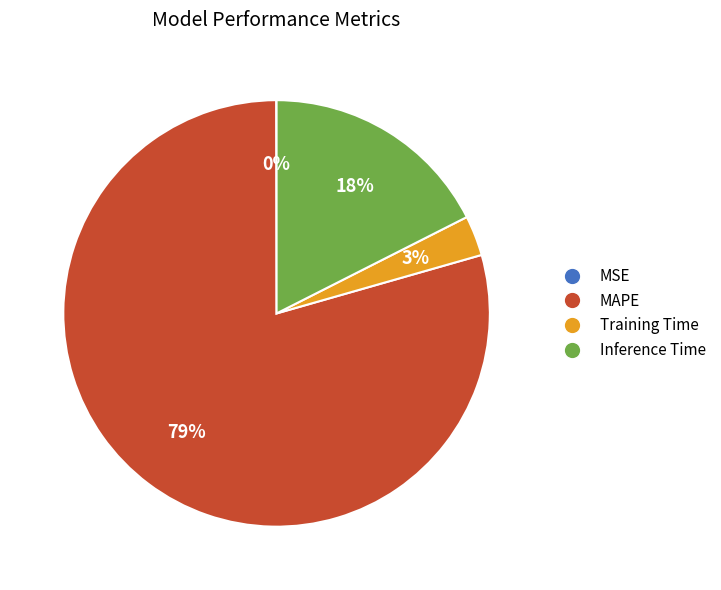

Combined, do Inference Time and MAPE account for over 50%?

Yes